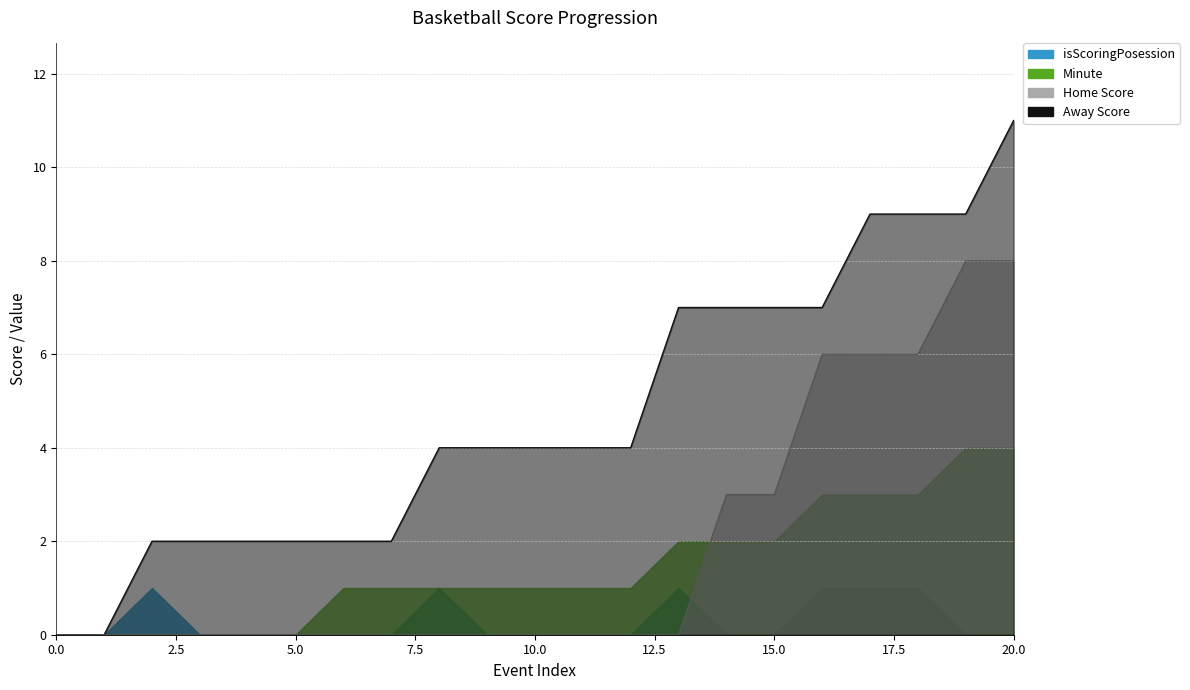

What is the spread (max minus min) of values at 7?

2